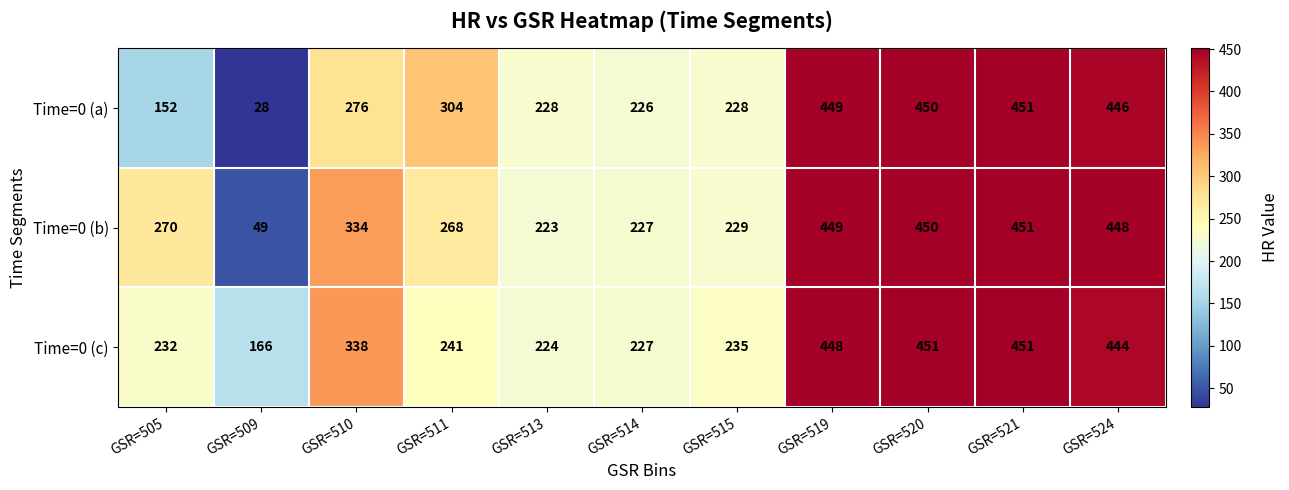

Between GSR=509 and GSR=519, which series saw the biggest shift?

Time=0 (a)